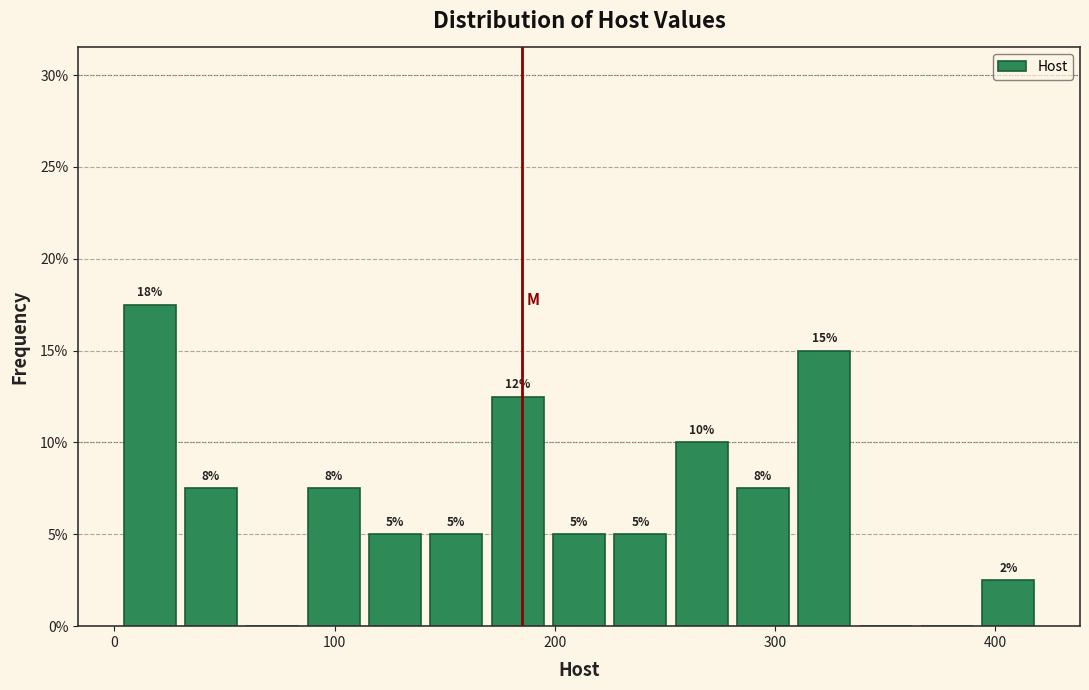

Read against the x-axis, roughly where is the centre of the tallest bar?

20